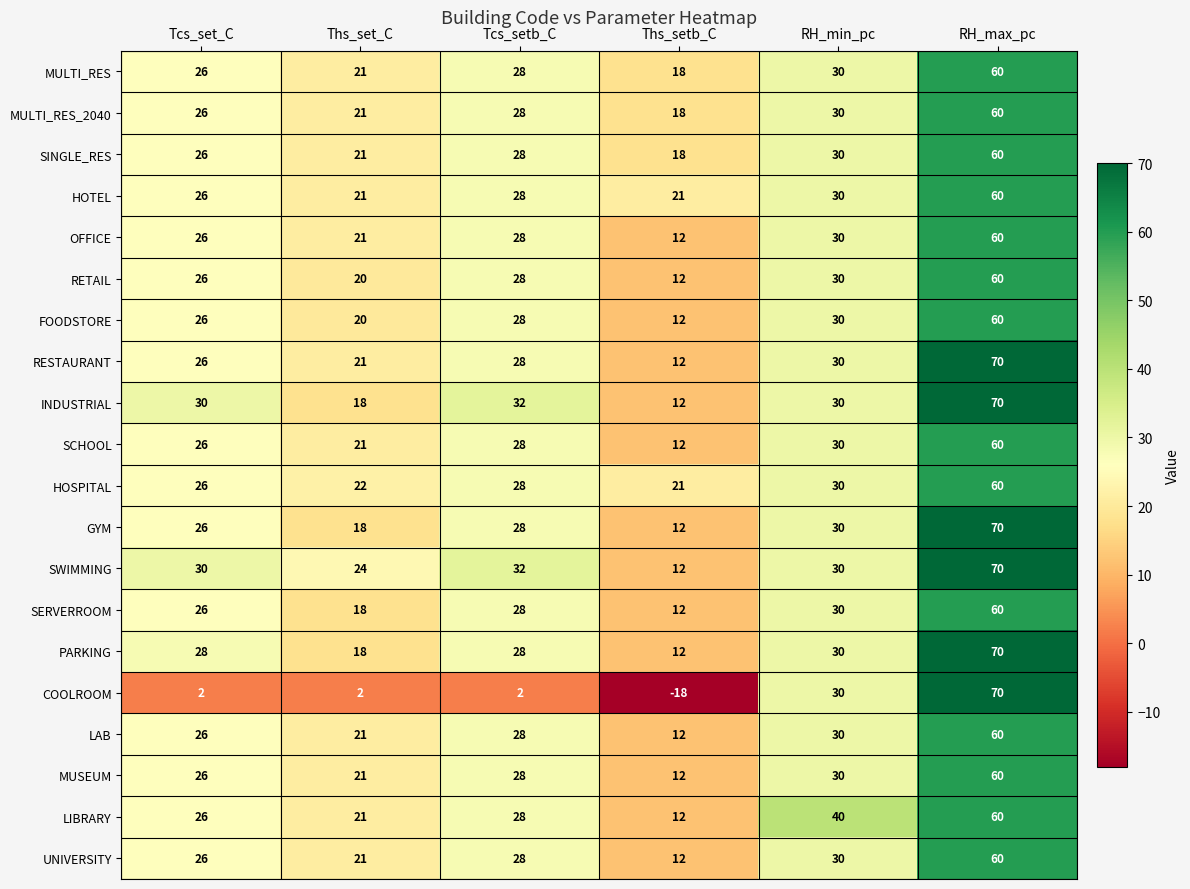

What is the total value across all series at Ths_setb_C?

246